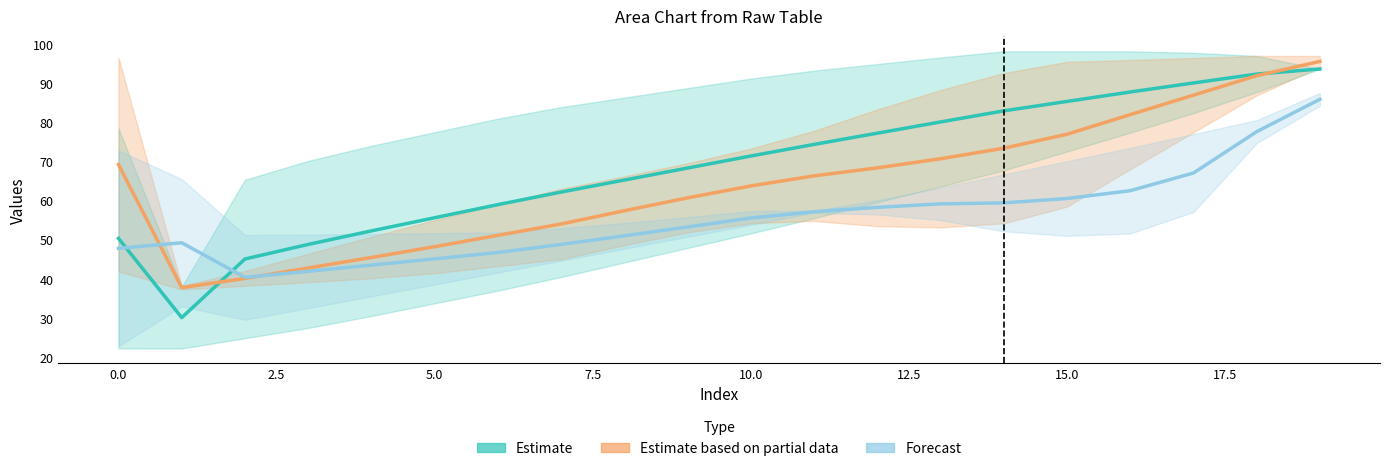

How many times do Estimate and Forecast cross each other?

2